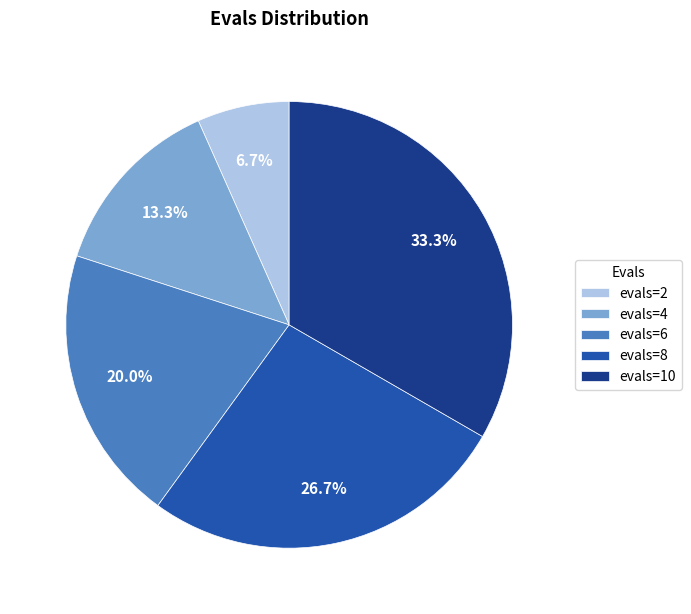

To the nearest percent, what portion does evals=8 represent?

27%